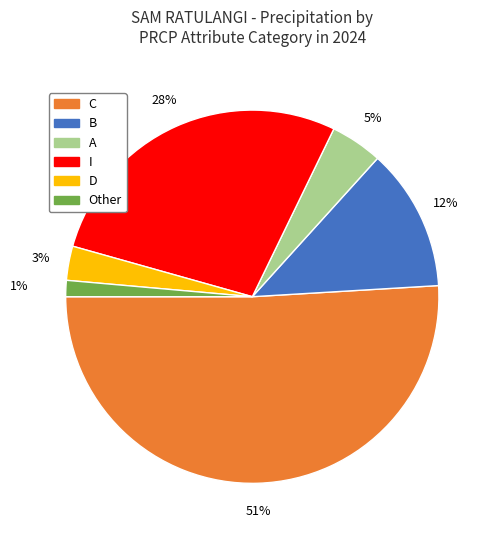

Between A and C, which is larger?

C